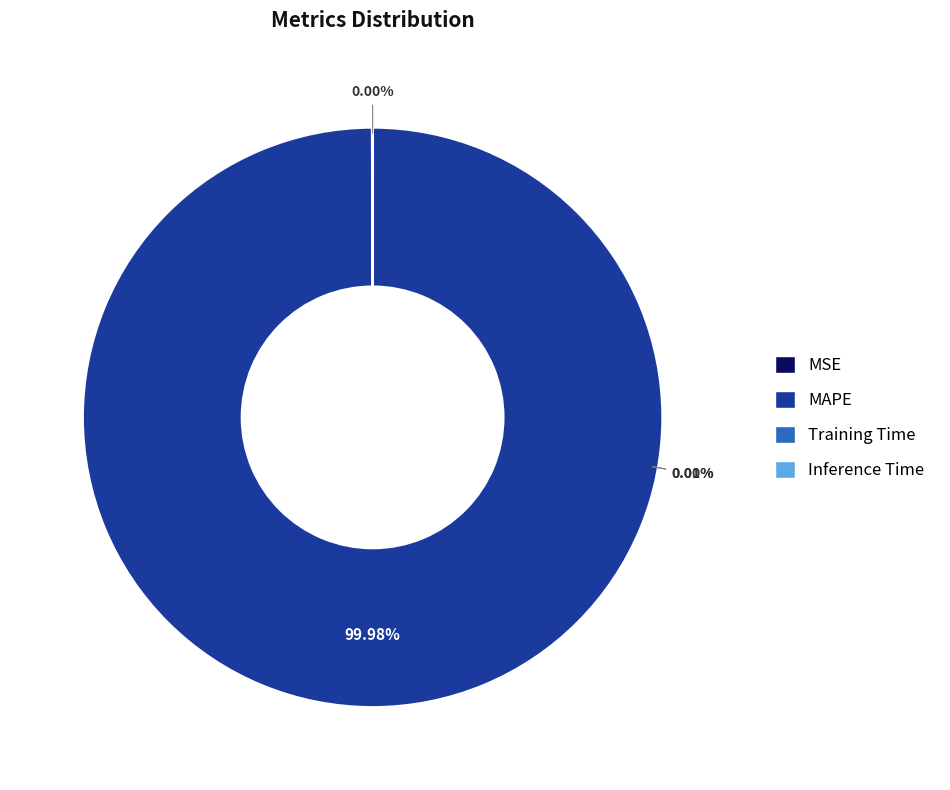

What is the majority slice?

MAPE